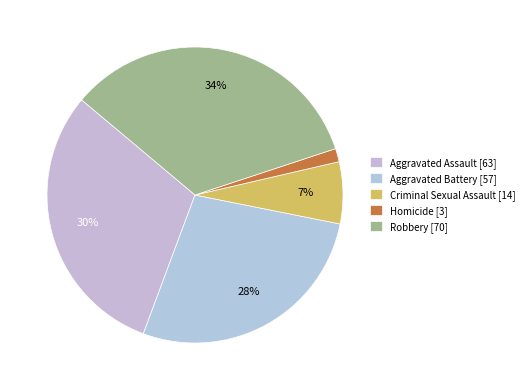

To the nearest percent, what is the difference between the Criminal Sexual Assault and Robbery slice percentages?

27%